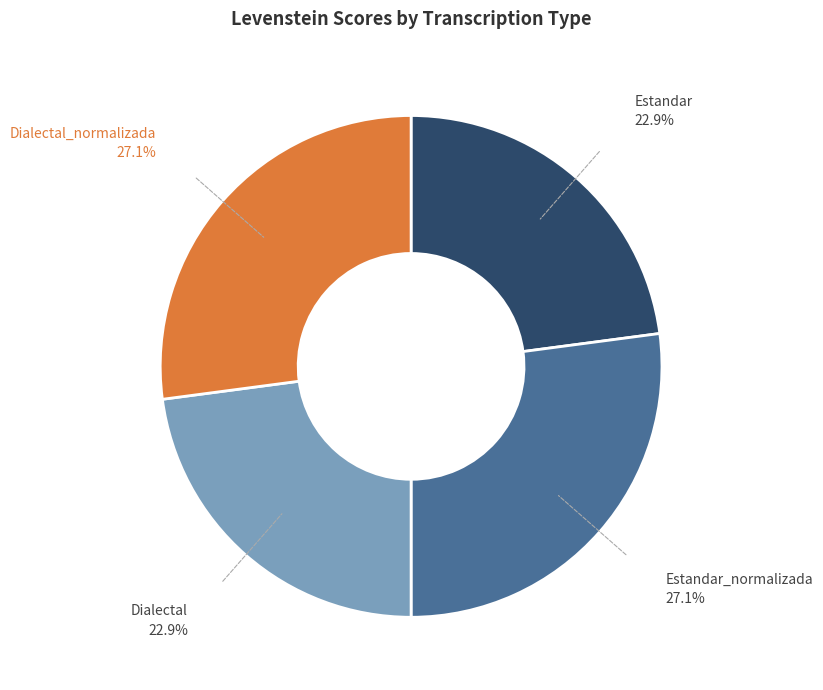

How many slices are in this pie chart?

4